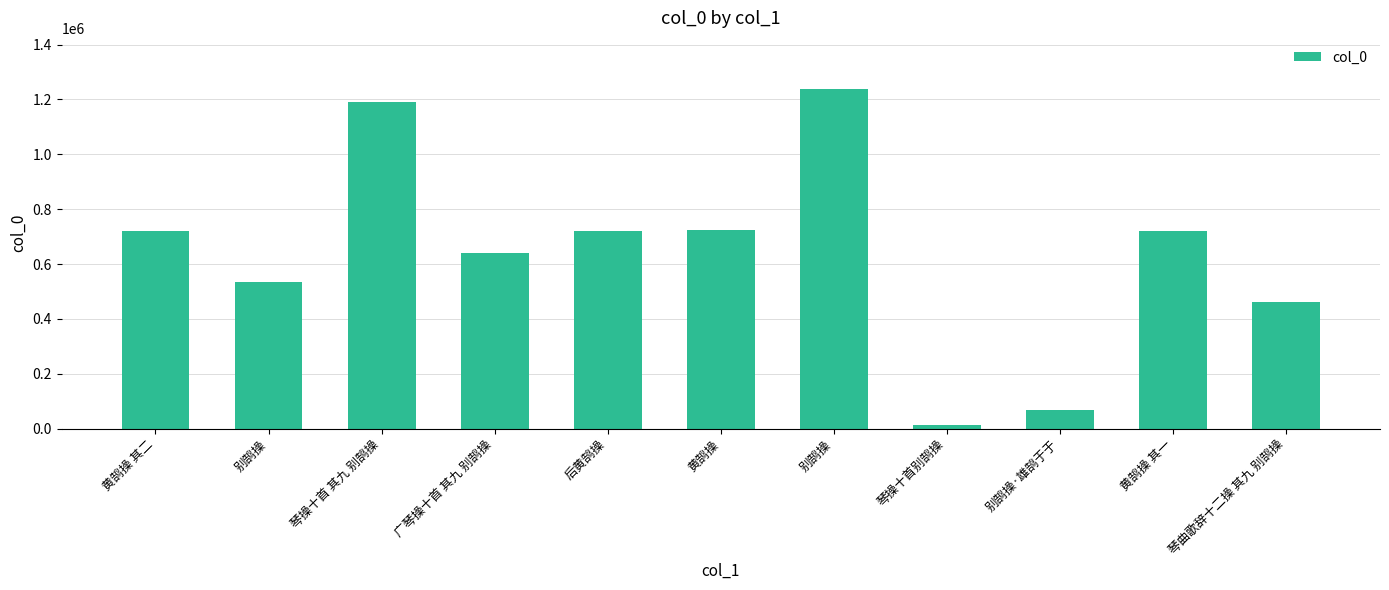

How many values are below 719704?

5